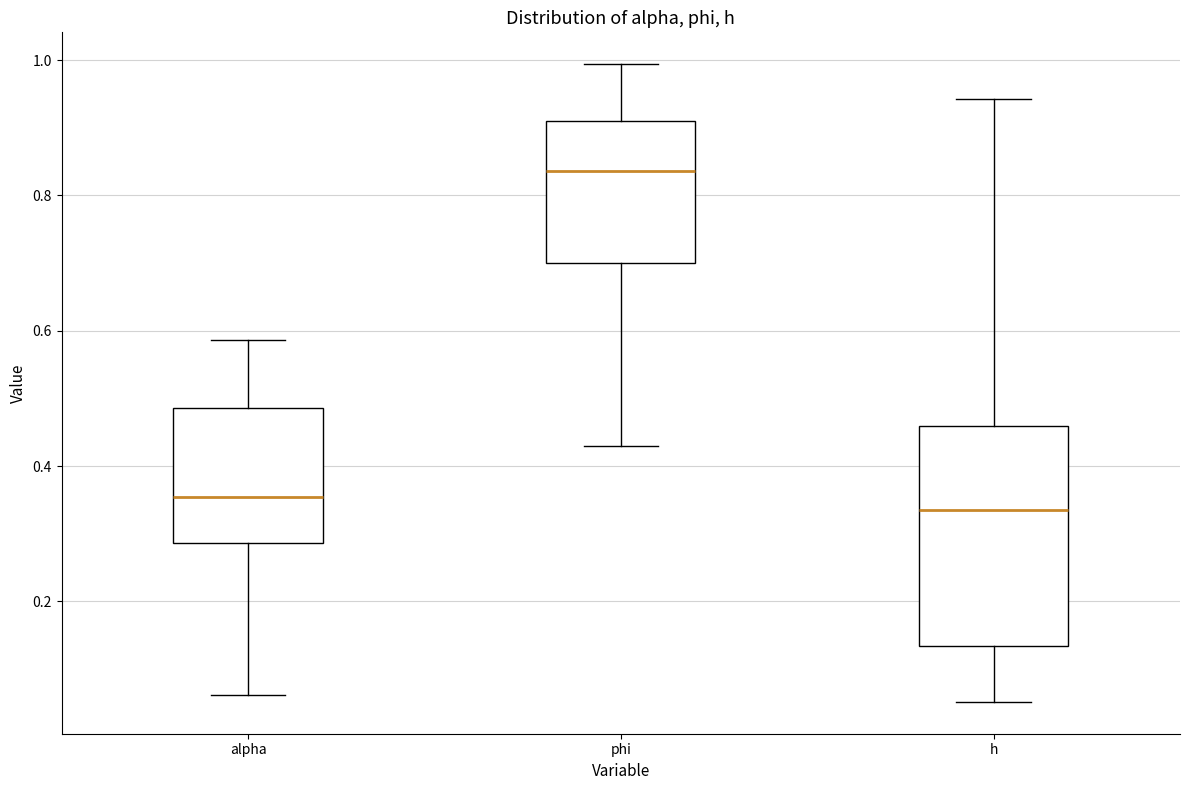

Where is the lower edge of the box for h on the y-axis? The values are not printed on the chart, so give them approximately, as read against the axis.

0.14